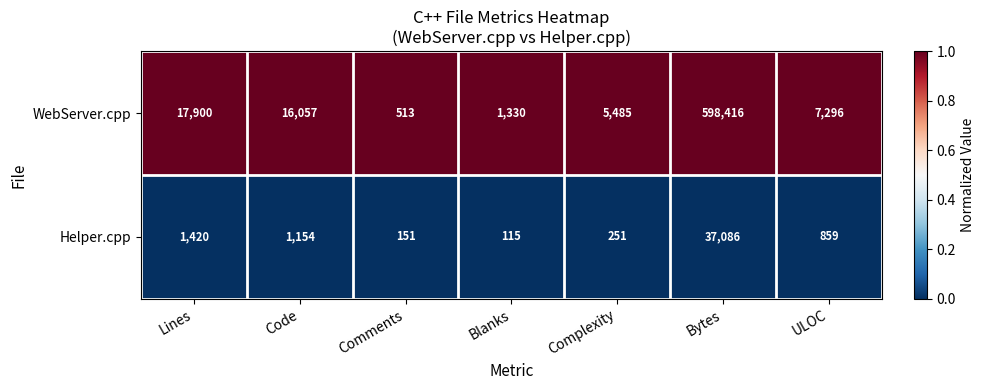

The value of WebServer.cpp at Comments is 513. True or false?

True